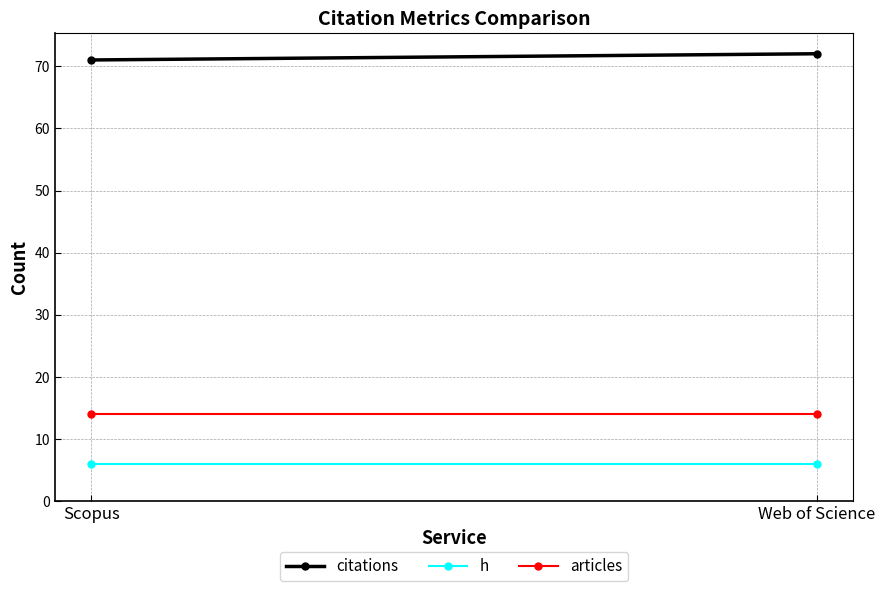

The citations series shows 71 at Scopus. True or false?

True